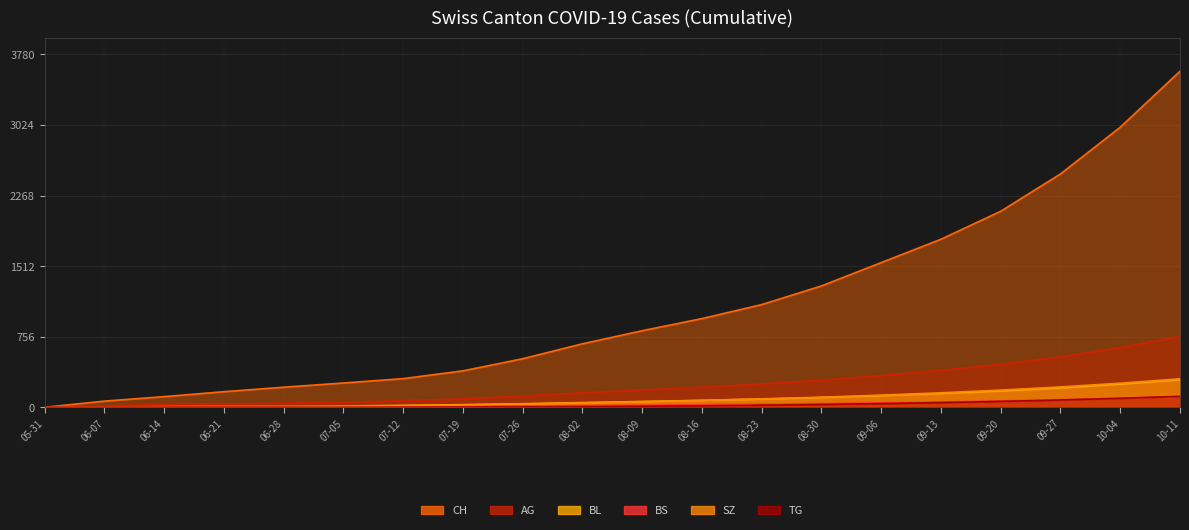

How many data points does each series have?

20